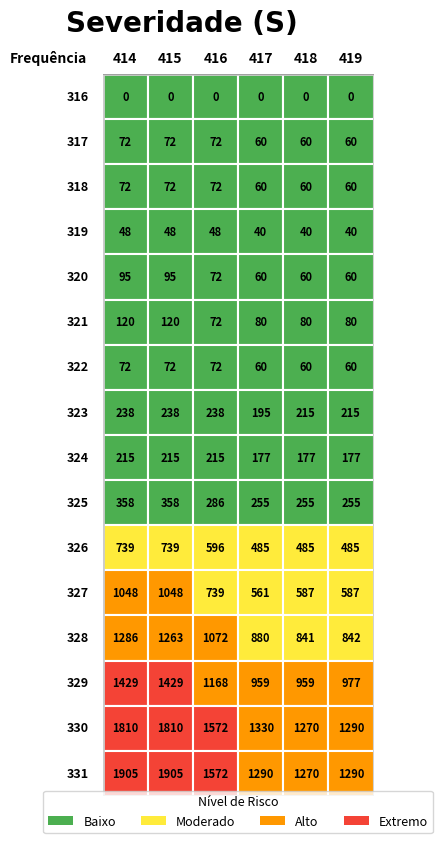

Reading left to right, extract all data points from this chart.

316: 0=0	1=0	2=0	3=0	4=0	5=0
317: 0=72	1=72	2=72	3=60	4=60	5=60
318: 0=72	1=72	2=72	3=60	4=60	5=60
319: 0=48	1=48	2=48	3=40	4=40	5=40
320: 0=95	1=95	2=72	3=60	4=60	5=60
321: 0=120	1=120	2=72	3=80	4=80	5=80
322: 0=72	1=72	2=72	3=60	4=60	5=60
323: 0=238	1=238	2=238	3=195	4=215	5=215
324: 0=215	1=215	2=215	3=177	4=177	5=177
325: 0=358	1=358	2=286	3=255	4=255	5=255
326: 0=739	1=739	2=596	3=485	4=485	5=485
327: 0=1048	1=1048	2=739	3=561	4=587	5=587
328: 0=1286	1=1263	2=1072	3=880	4=841	5=842
329: 0=1429	1=1429	2=1168	3=959	4=959	5=977
330: 0=1810	1=1810	2=1572	3=1330	4=1270	5=1290
331: 0=1905	1=1905	2=1572	3=1290	4=1270	5=1290